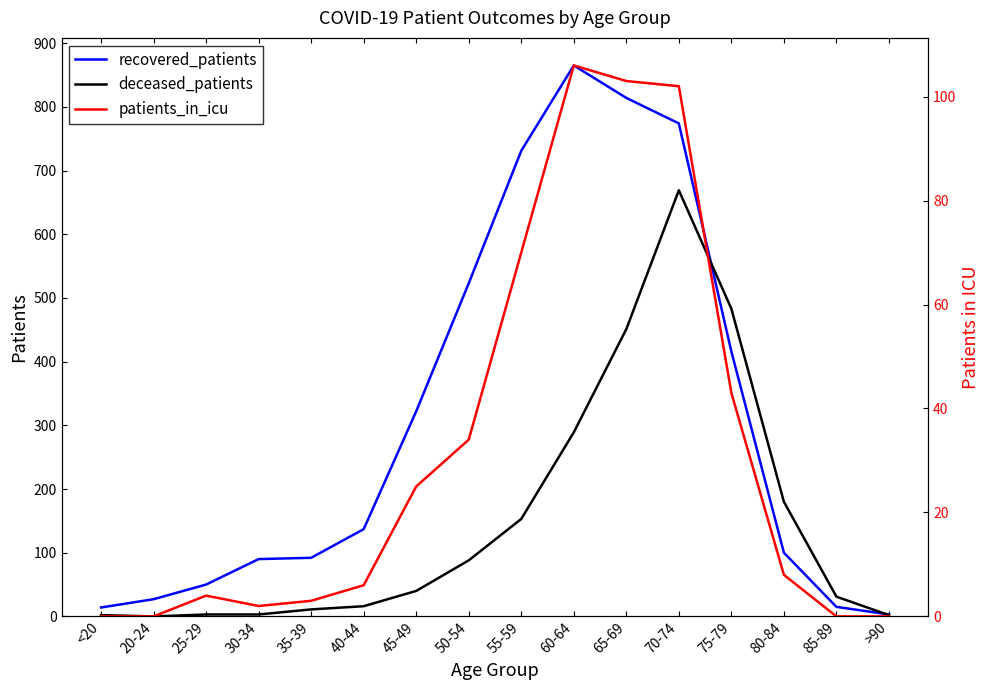

The recovered_patients series shows 731 at 55-59. True or false?

True